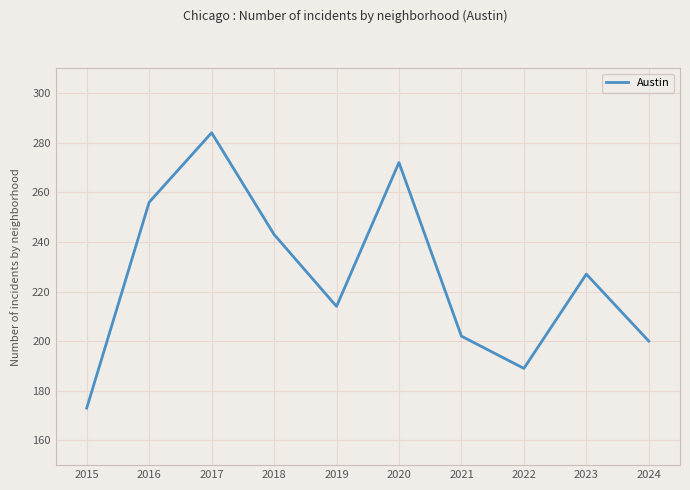

Is it true that the value at 2018 is 243?

True